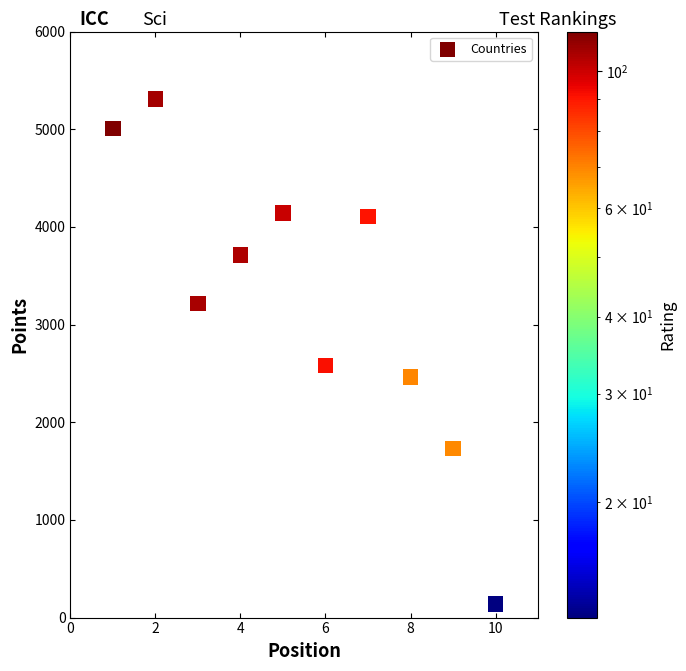

What is the range of Y values (max minus min)?

5172